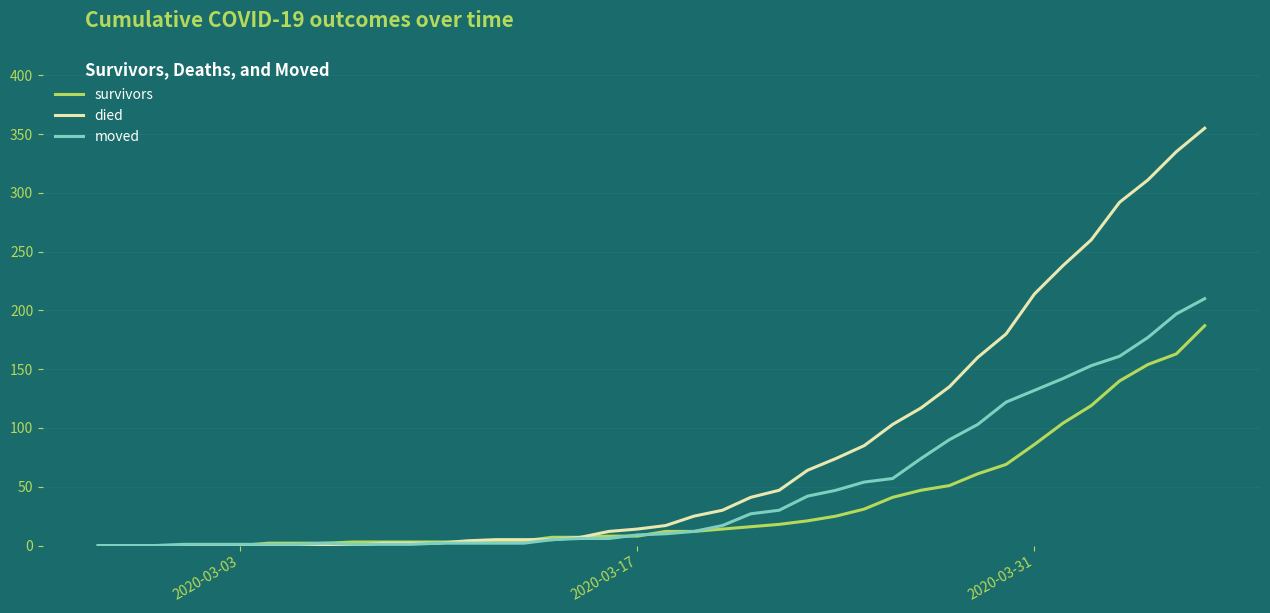

What is the maximum value shown in the chart?

355